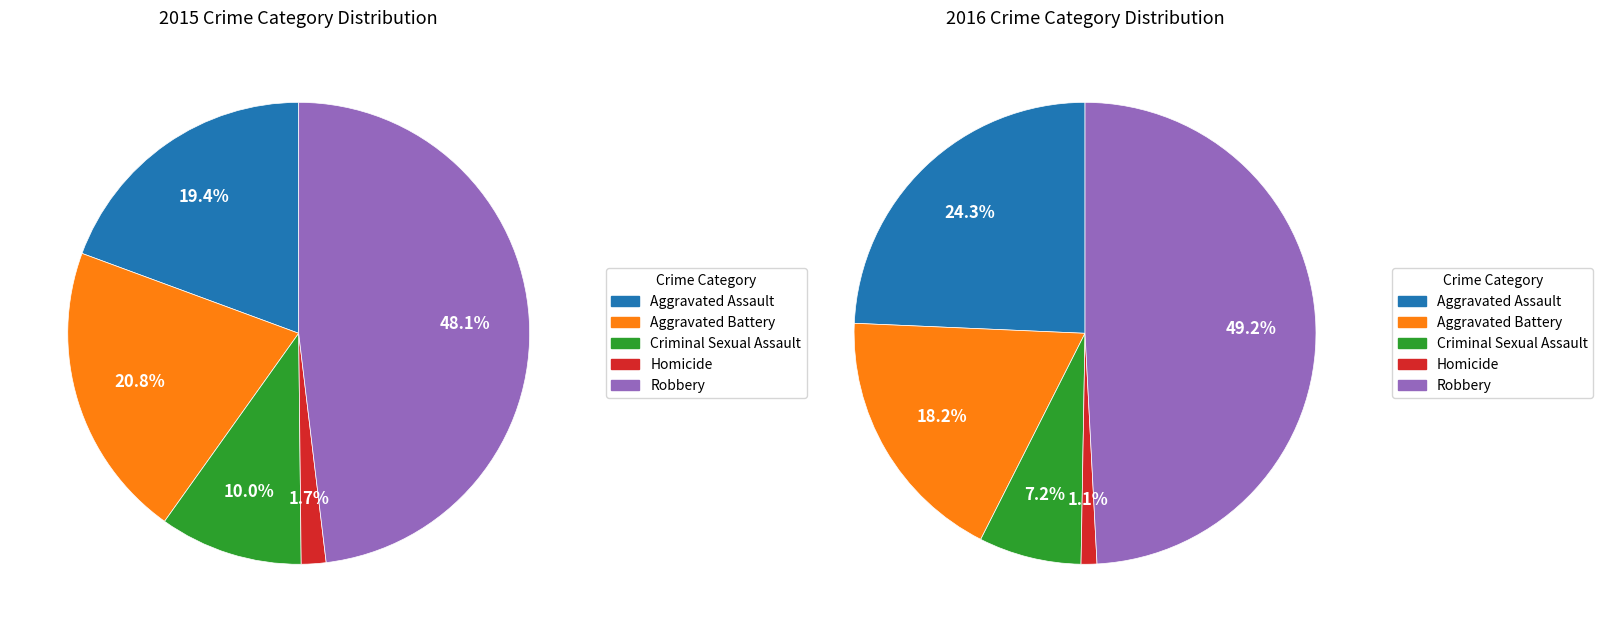

What is the largest slice in the pie chart?

Robbery